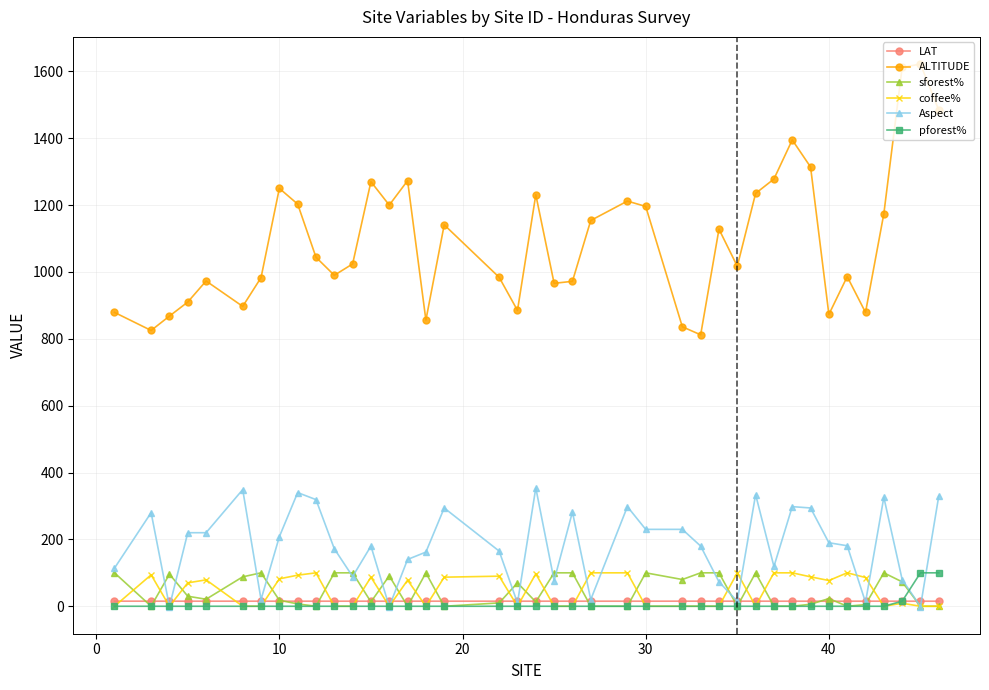

Does the chart display data point markers on the line(s)?

Yes